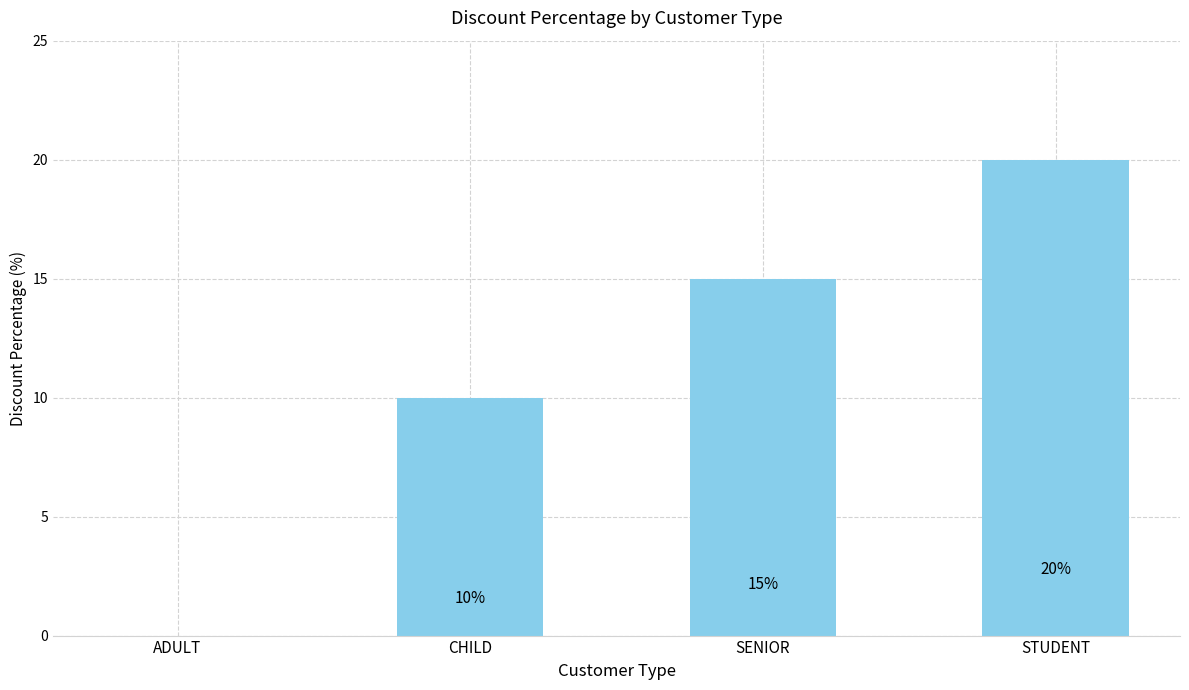

What is the change in value from ADULT to STUDENT?

+20